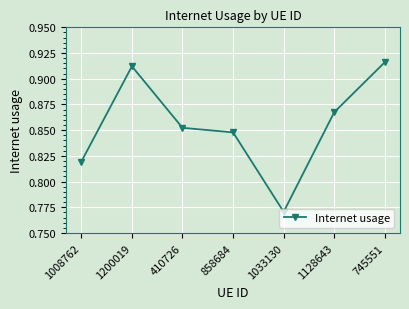

How many points are lower than both their immediate neighbors (excluding endpoints)?

1